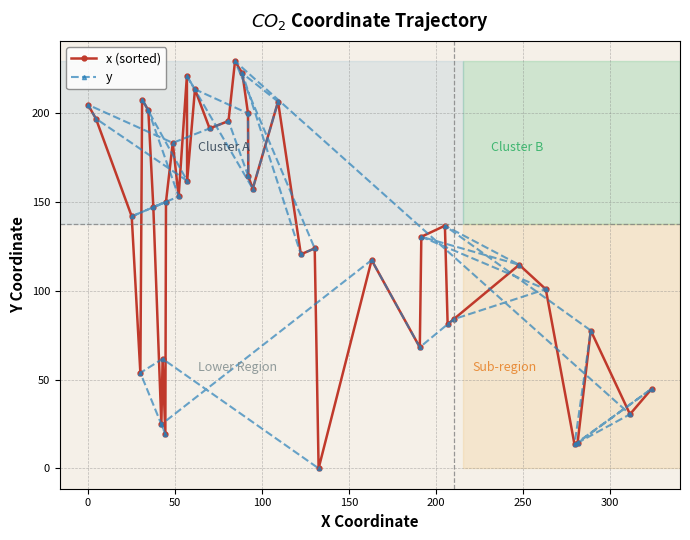

Count the number of categories in the chart.

40